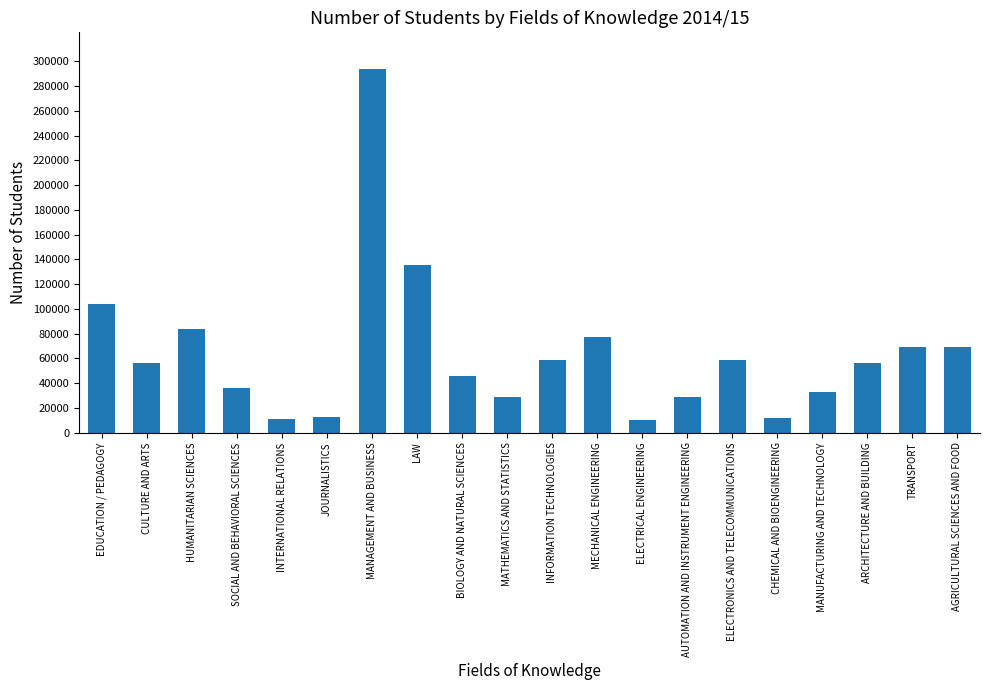

How many bars are there in total?

20